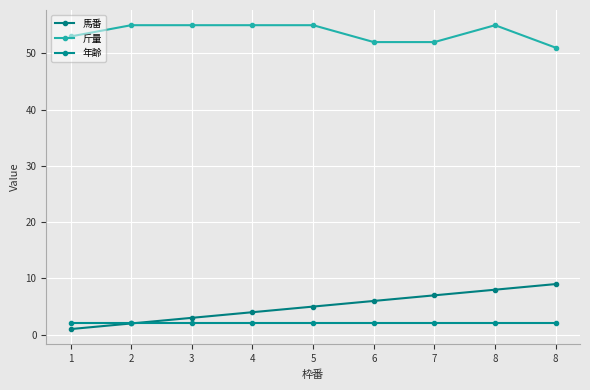

What is the value of the 馬番 point at the 9th from the left?

8